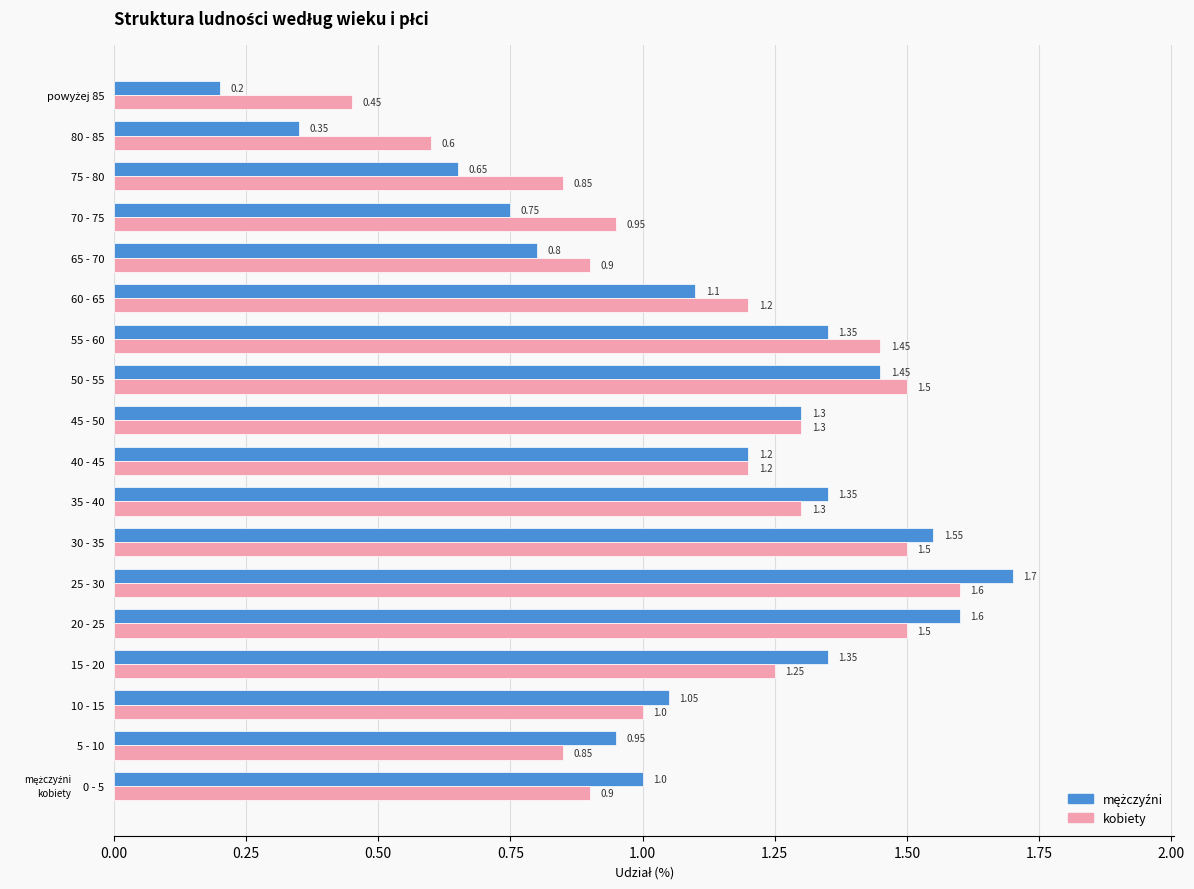

At which category is the sum across all series the highest?

25 - 30